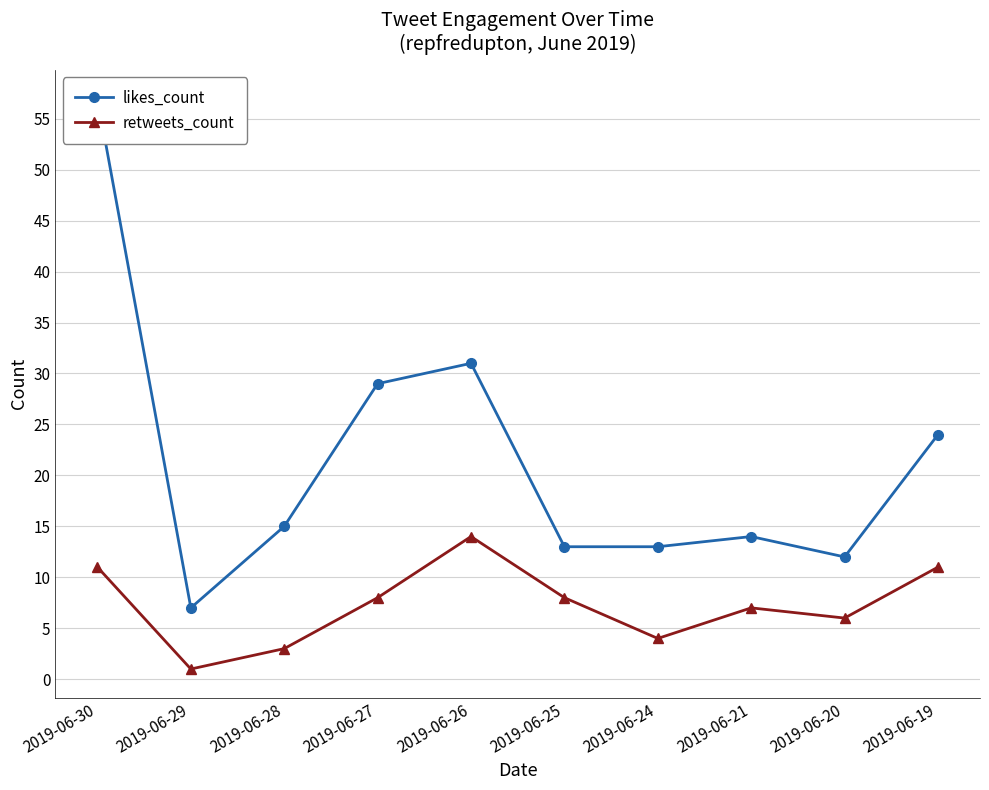

True or false: likes_count and retweets_count intersect in this chart.

False